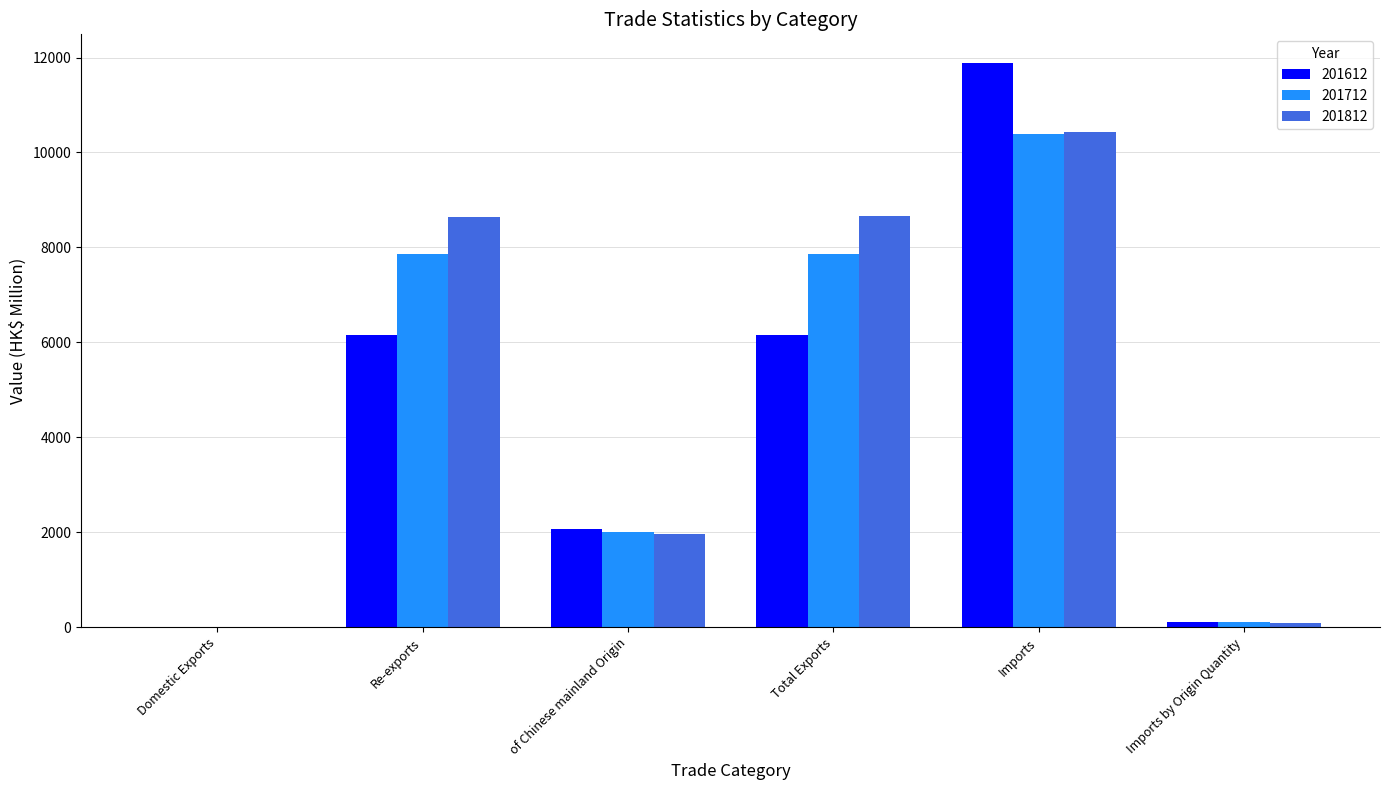

Is the value of 201812 at Total Exports greater than the value of 201712 at Domestic Exports?

Yes